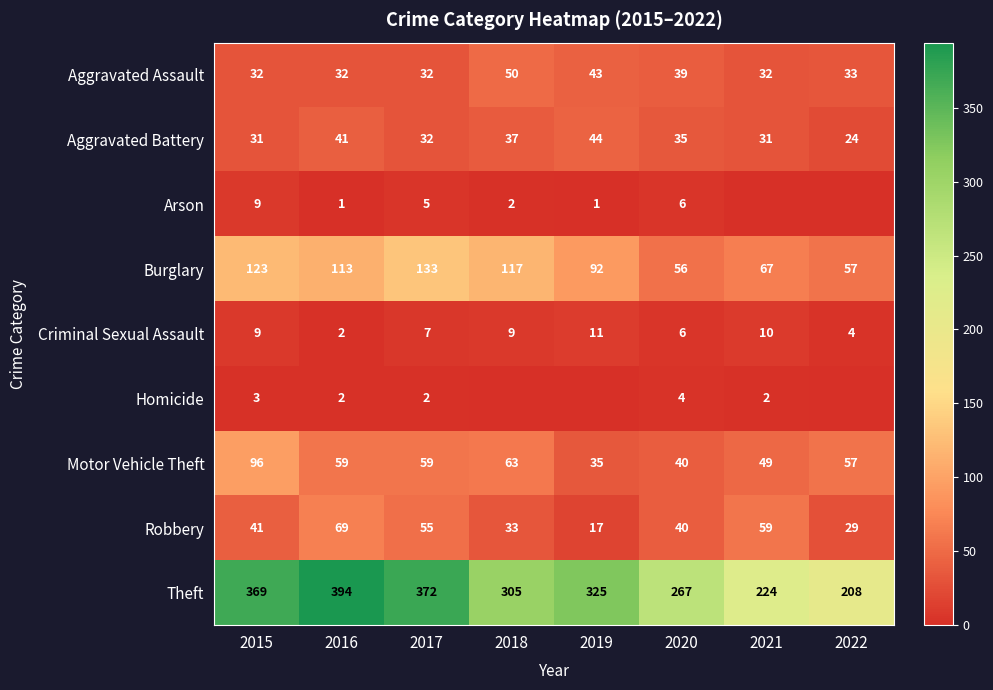

At which category is the sum across all series the highest?

2015